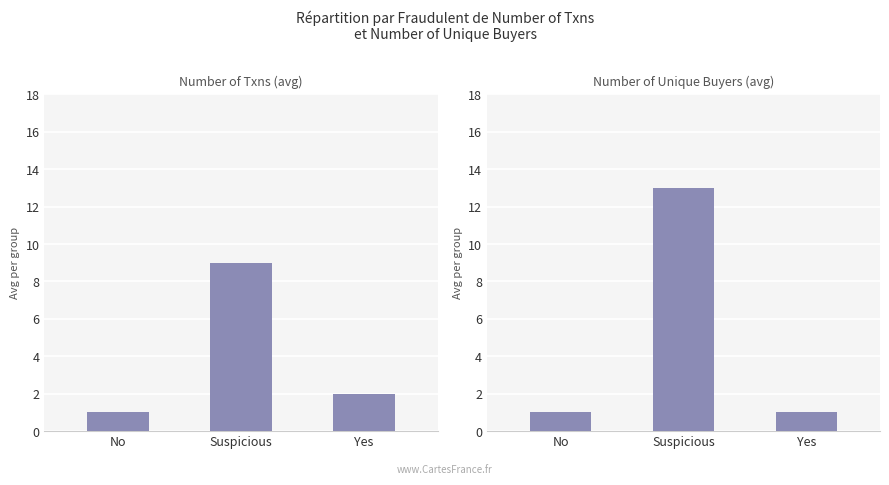

What are all the series names shown in the legend?

Number of Txns (avg), Number of Unique Buyers (avg)